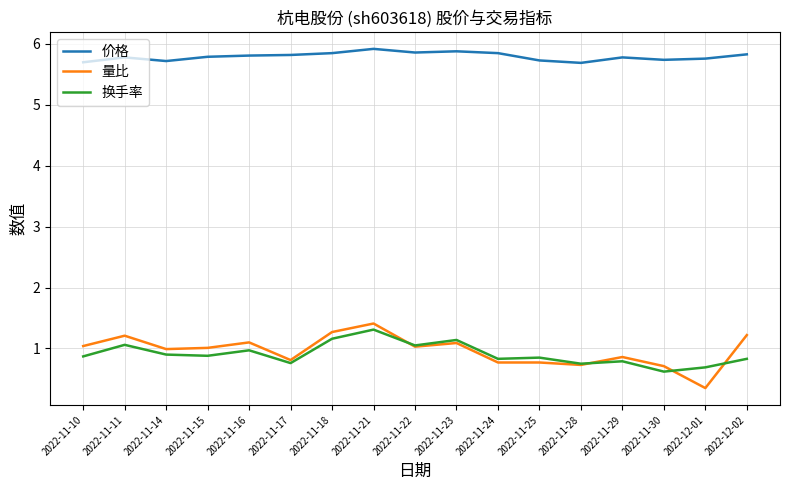

True or false: 换手率 and 价格 cross at least once.

False